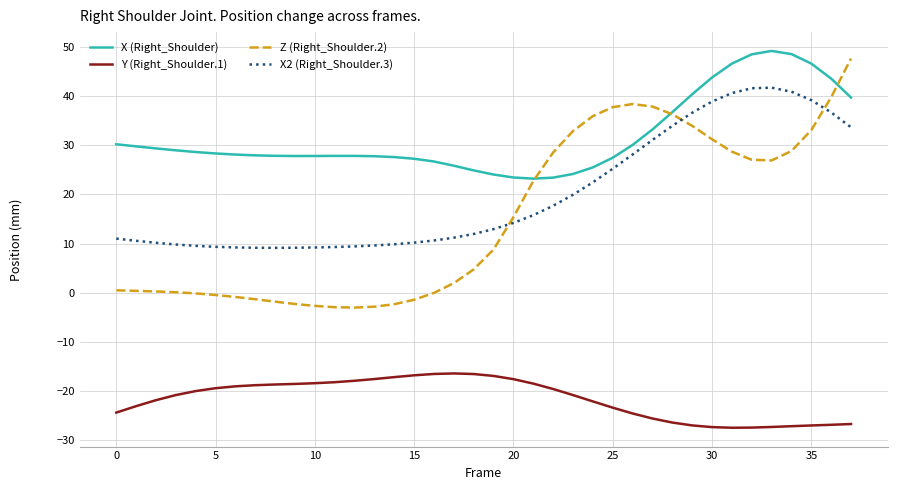

True or false: X2 (Right_Shoulder.3) and Z (Right_Shoulder.2) intersect in this chart.

True